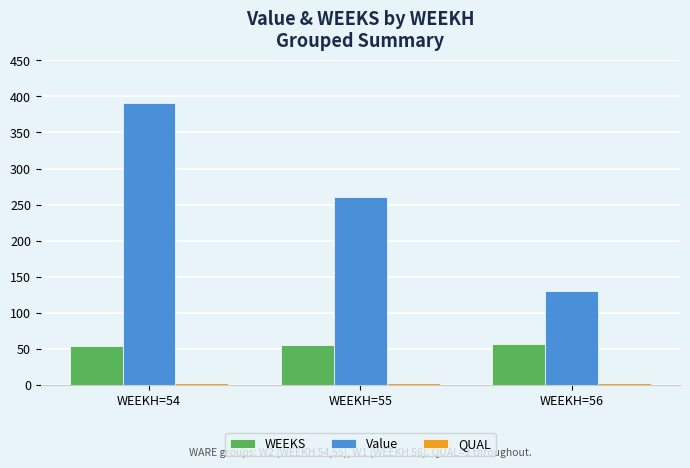

Is the value of Value at WEEKH=56 greater than the value of WEEKS at WEEKH=55?

Yes